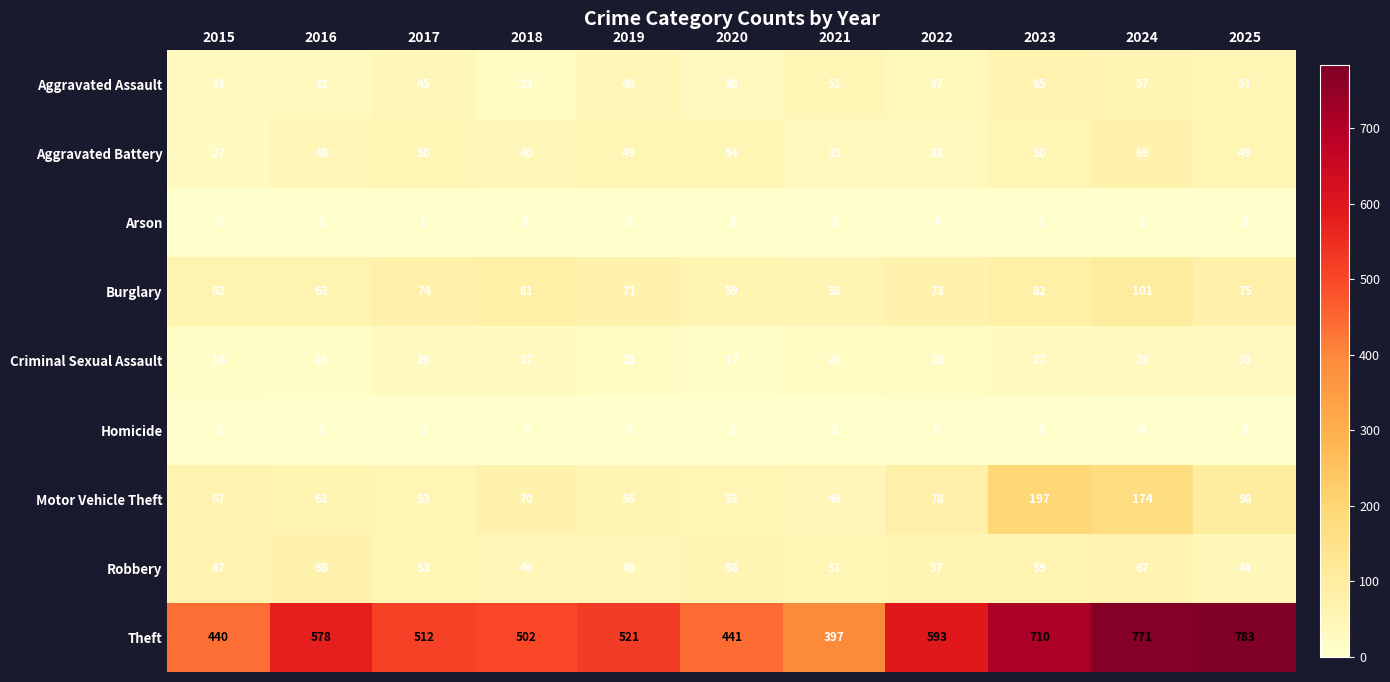

Which series has the largest range (max minus min)?

Theft